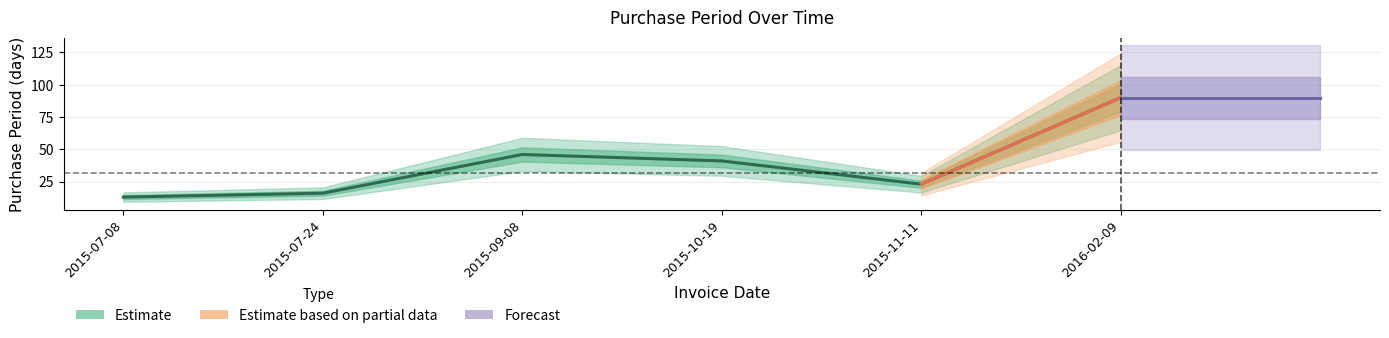

Which label corresponds to the largest value in the chart?

2016-02-09